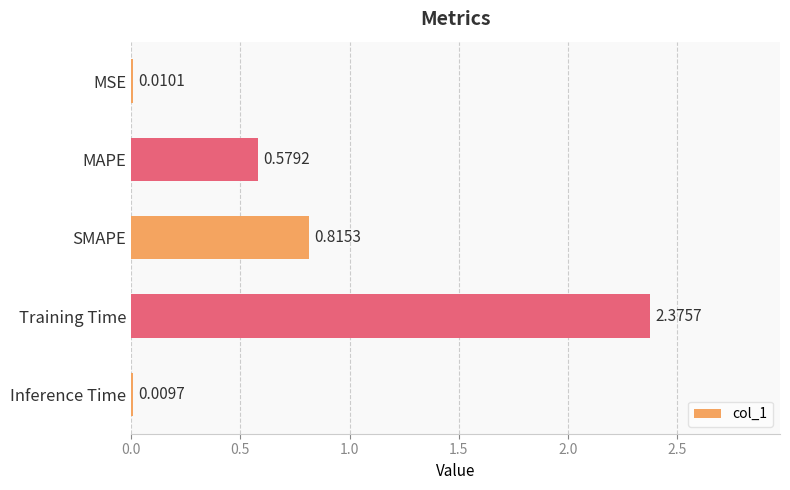

Rank the categories by value from lowest to highest.

Inference Time, MSE, MAPE, SMAPE, Training Time